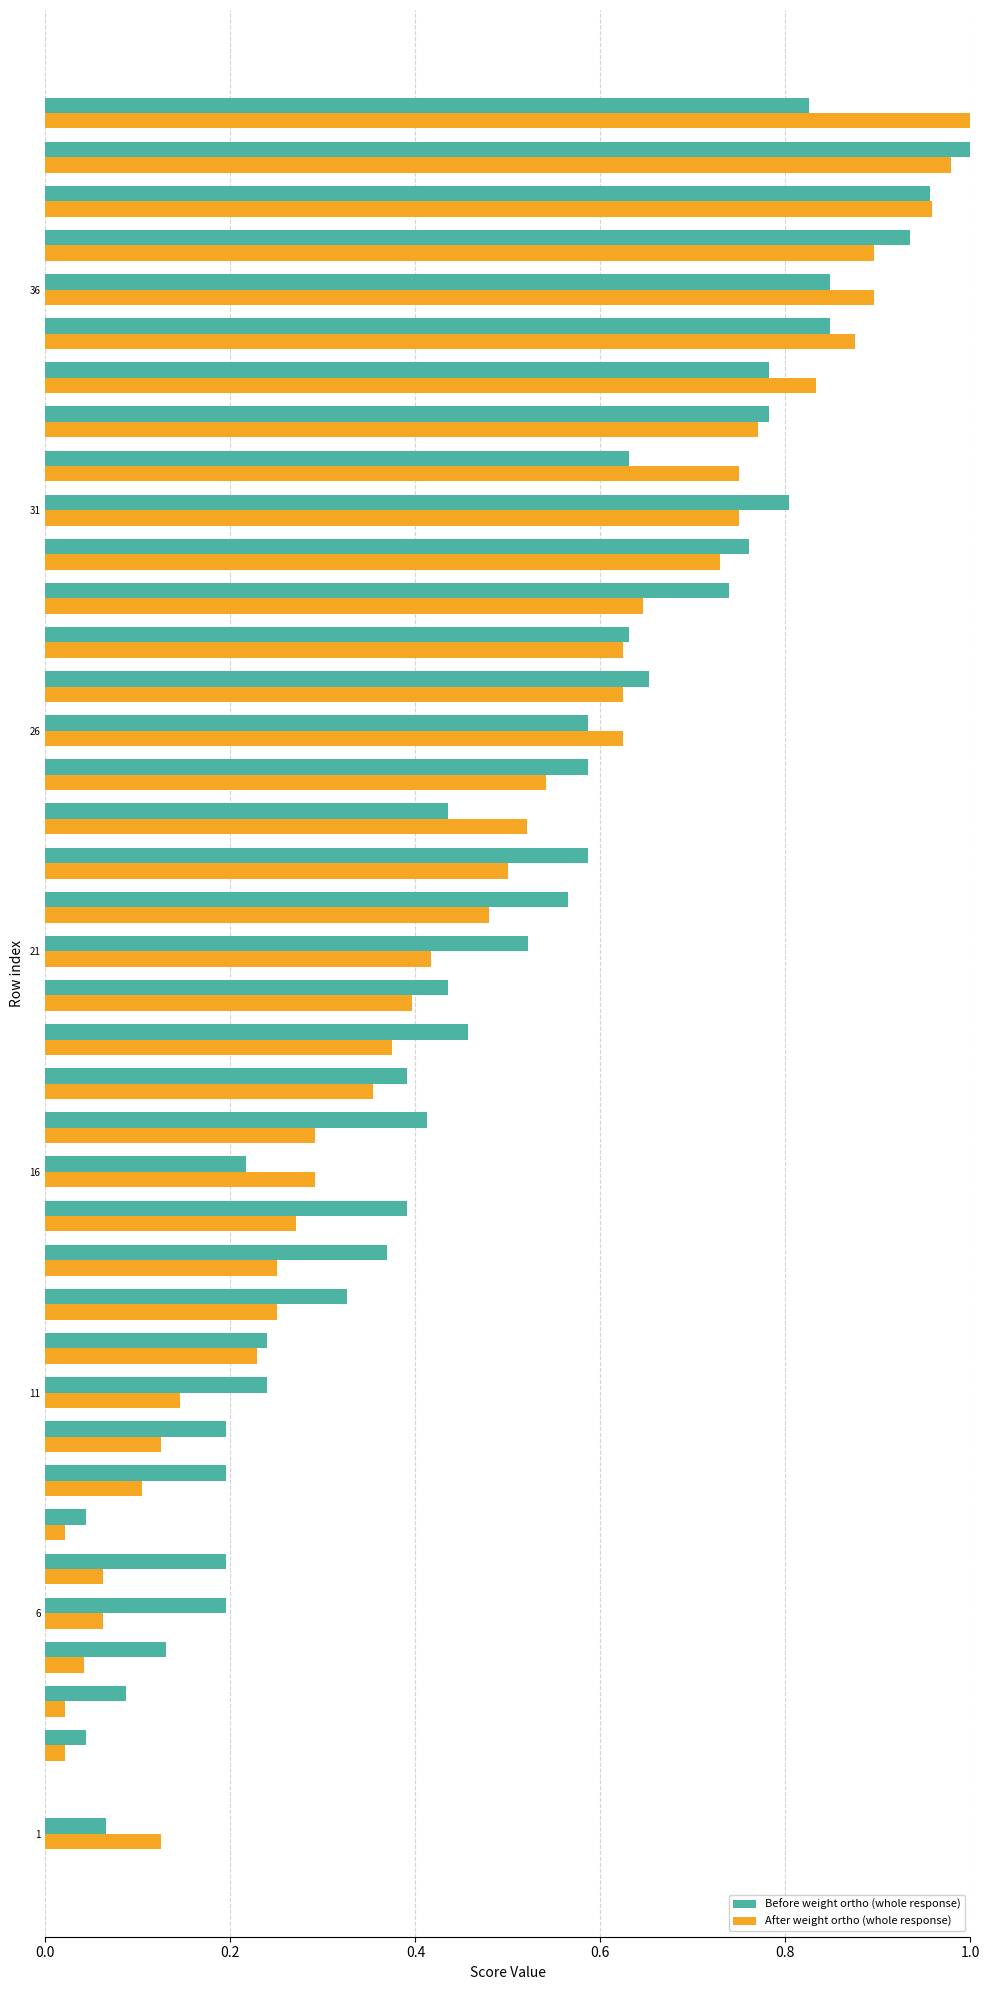

Rank the series by their maximum value, from lowest to highest.

Before weight ortho (whole response), After weight ortho (whole response)